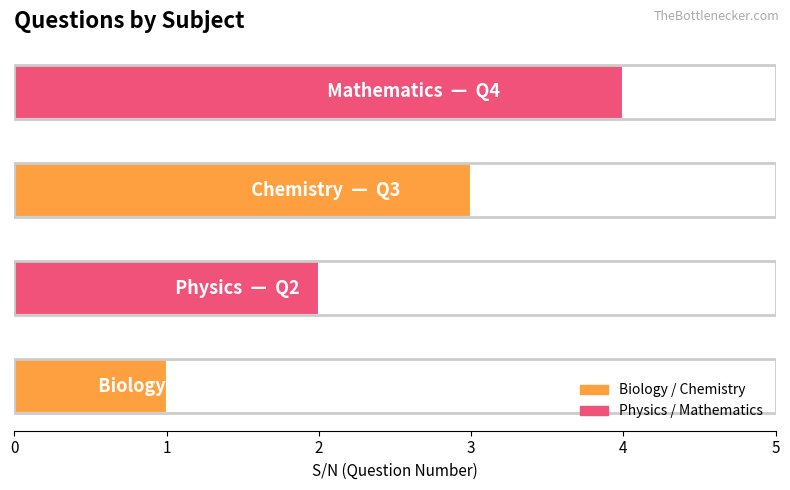

What is the maximum value shown in the chart?

4